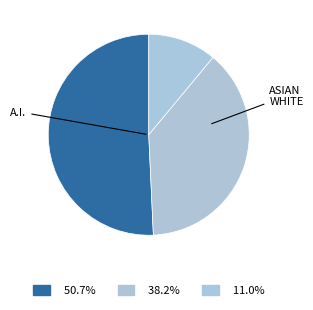

How many slices are in this pie chart?

3